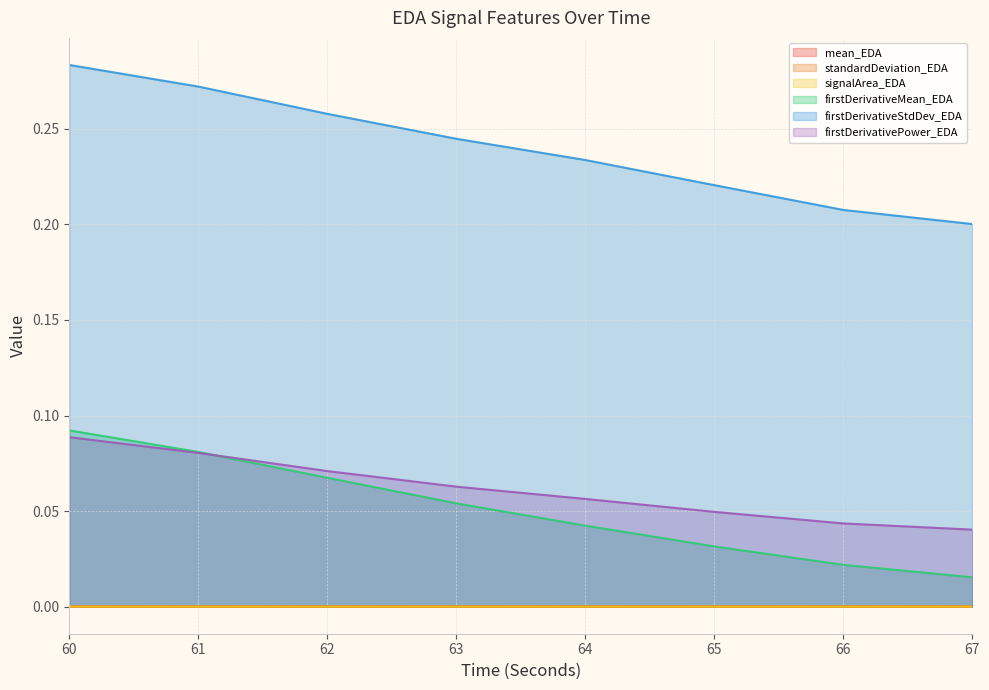

True or false: firstDerivativePower_EDA and firstDerivativeMean_EDA intersect in this chart.

True